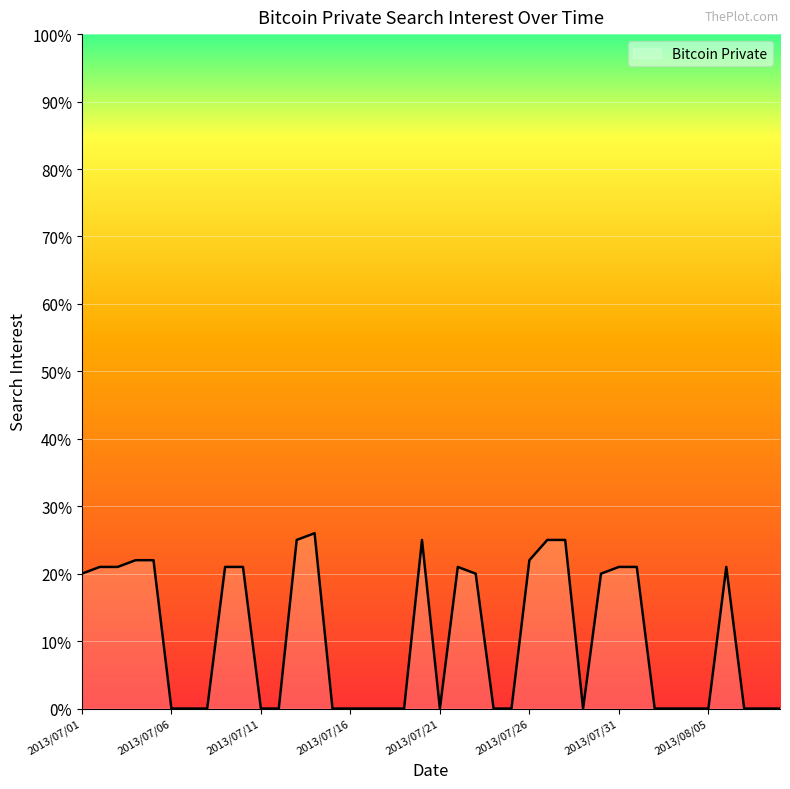

What is the difference between the maximum and minimum values?

26